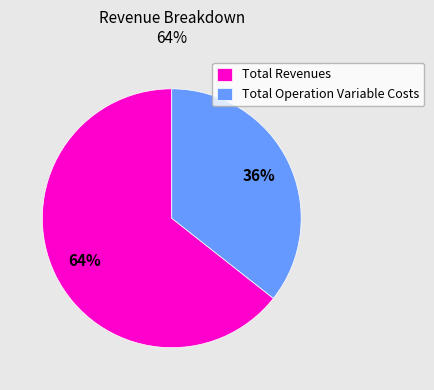

To the nearest percent, what portion does Total Revenues represent?

64%